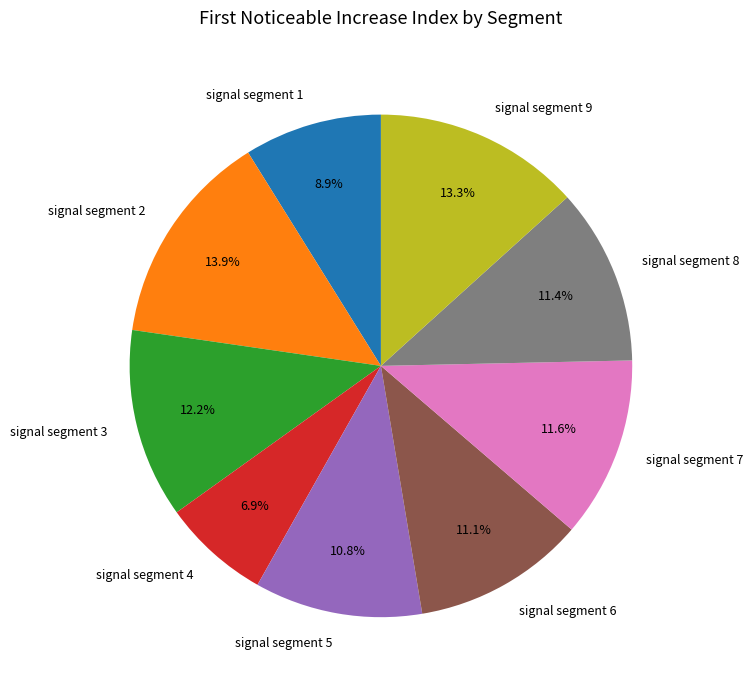

Which slice is the largest?

signal segment 2